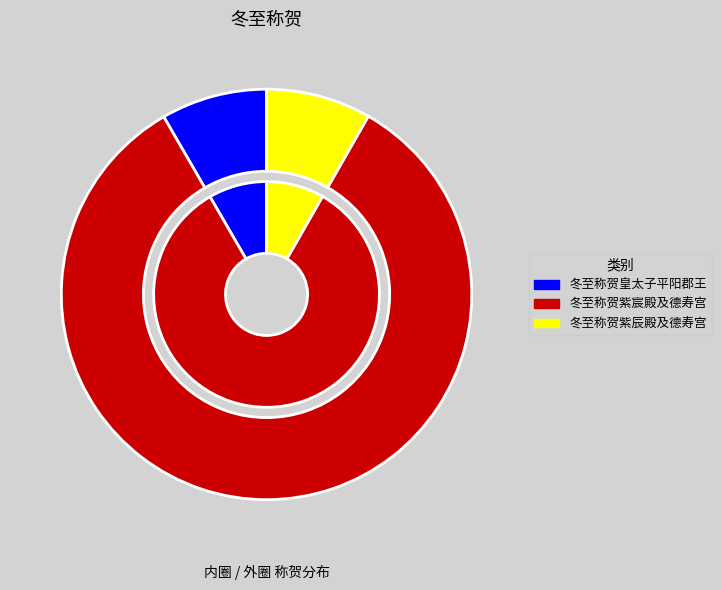

What percentage is the 冬至称贺紫宸殿及德寿宫 slice, to the nearest percent?

83%